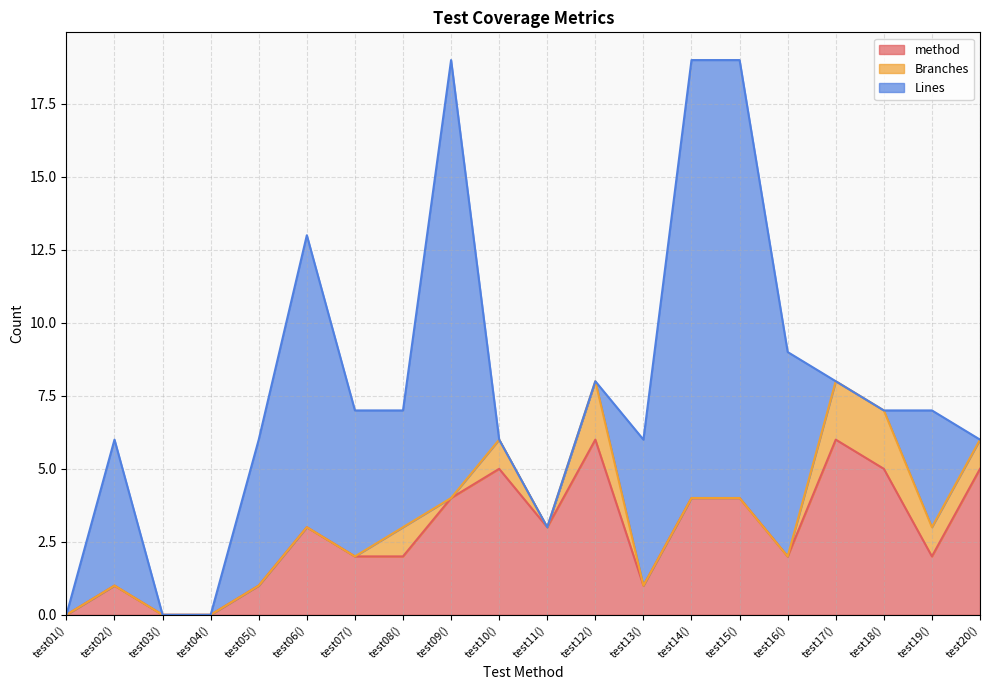

What is the value of the Branches point at the 18th from the left?

2